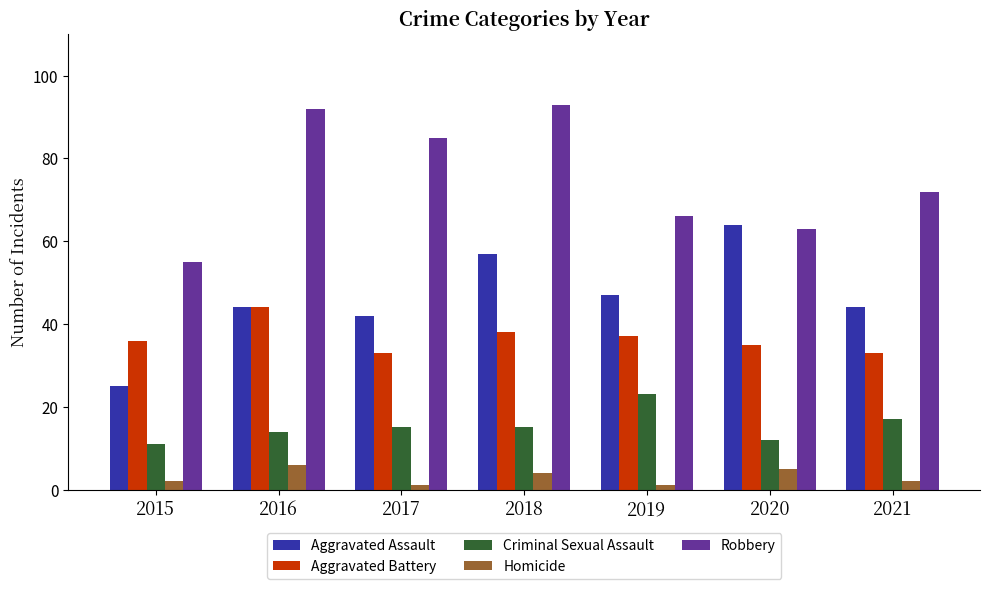

Reading left to right, transcribe all the data shown in this chart.

Aggravated Assault: 25	44	42	57	47	64	44
Aggravated Battery: 36	44	33	38	37	35	33
Criminal Sexual Assault: 11	14	15	15	23	12	17
Homicide: 2	6	1	4	1	5	2
Robbery: 55	92	85	93	66	63	72